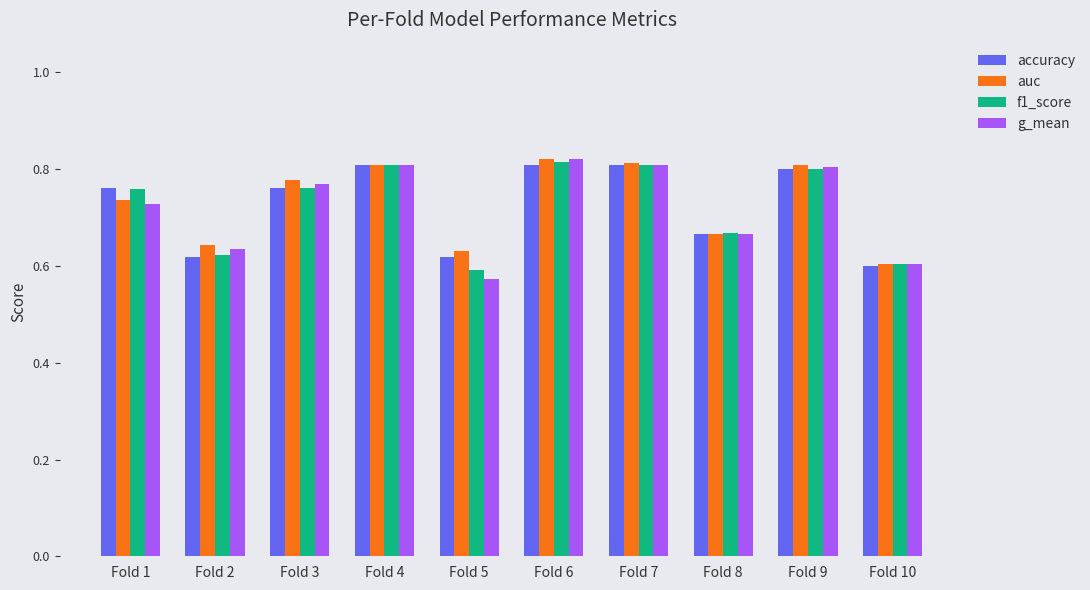

Is it true that auc equals 0.9 at Fold 5?

False